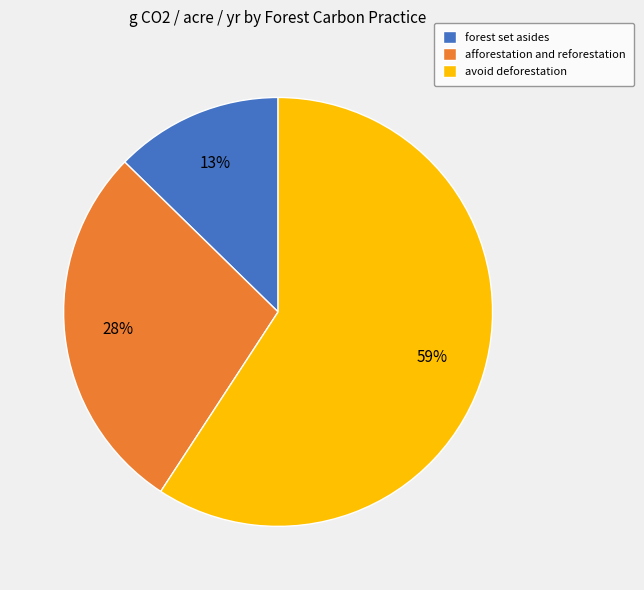

To the nearest percent, what percentage of the pie is forest set asides?

13%